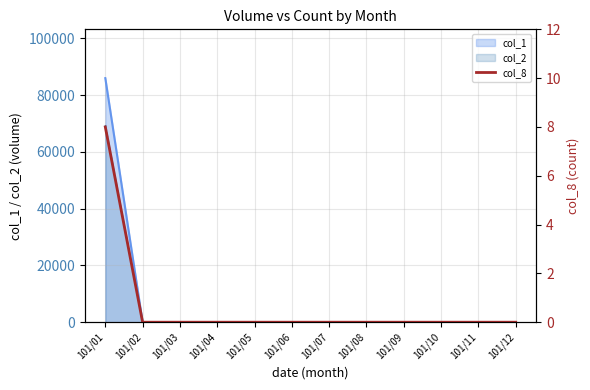

Which has a higher value, 101/10 or 101/03?

101/10